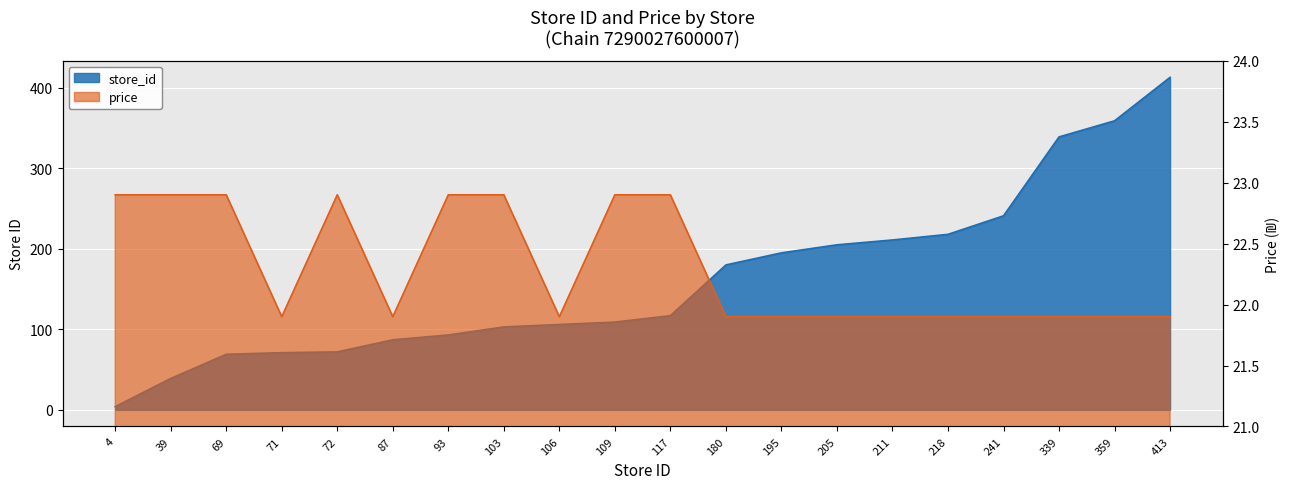

Which category has the lowest value in the store_id series?

4